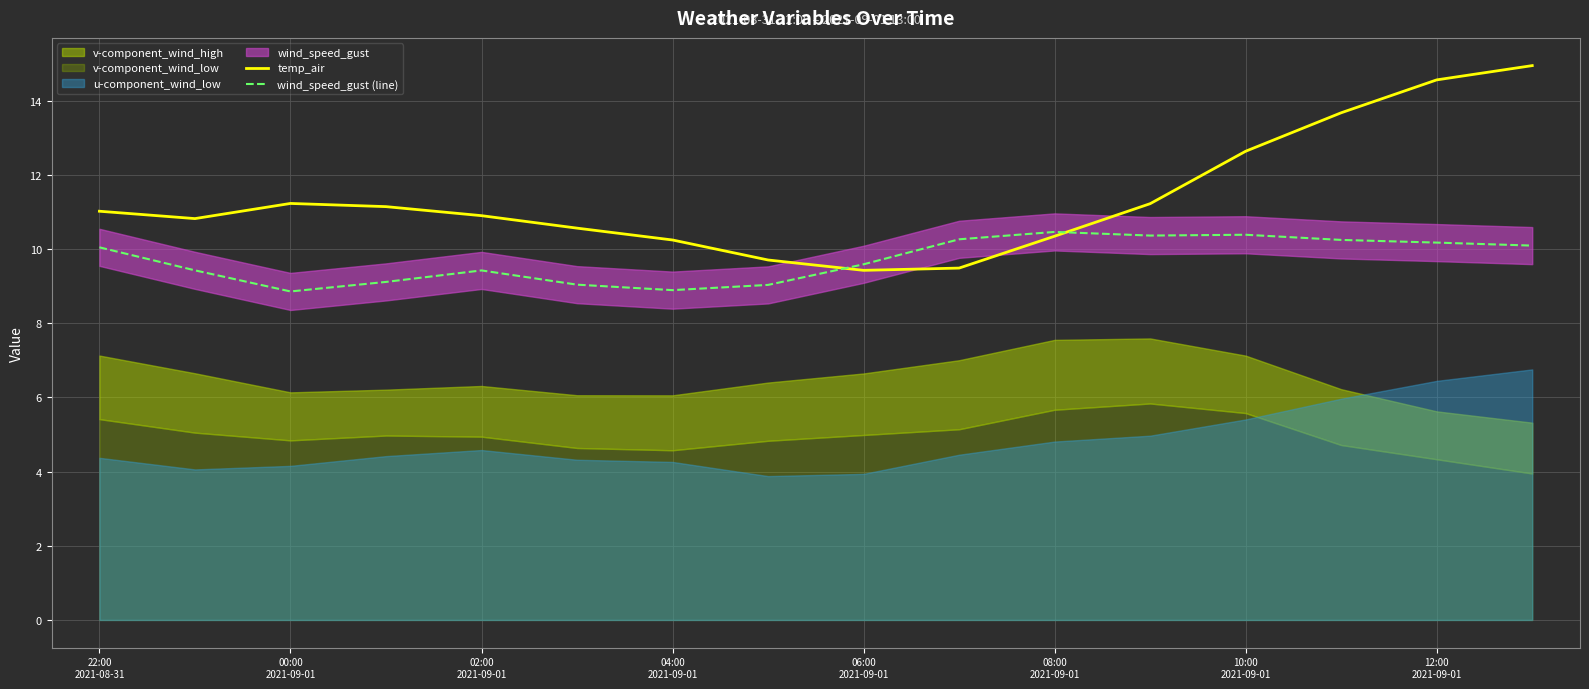

What is the lowest value of the wind_speed_gust (line) series?

8.9